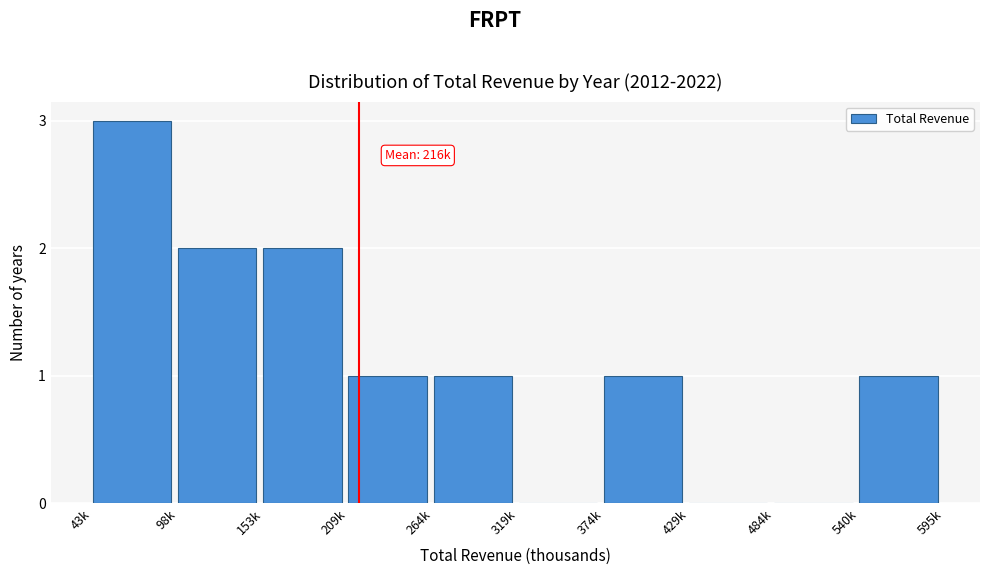

Reading left to right, transcribe all the data shown in this chart.

43k=3	98k=2	153k=2	209k=1	264k=1	319k=0	374k=1	429k=0	484k=0	540k=1